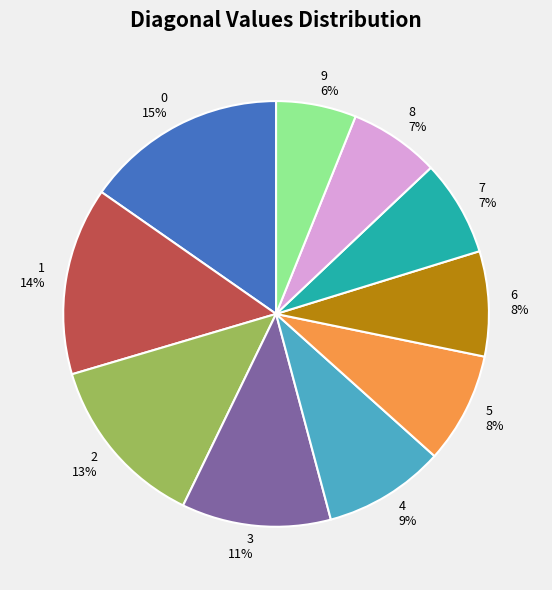

To the nearest percent, what percentage of the pie is 1?

14%